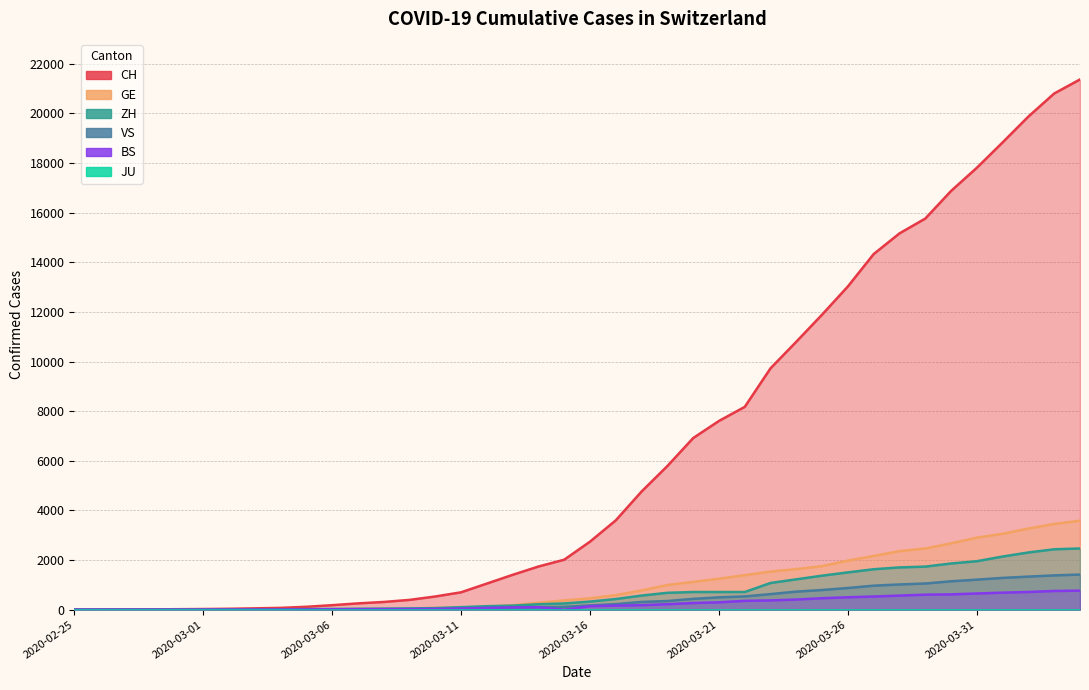

True or false: GE has more than 0 points higher than both neighbors.

False